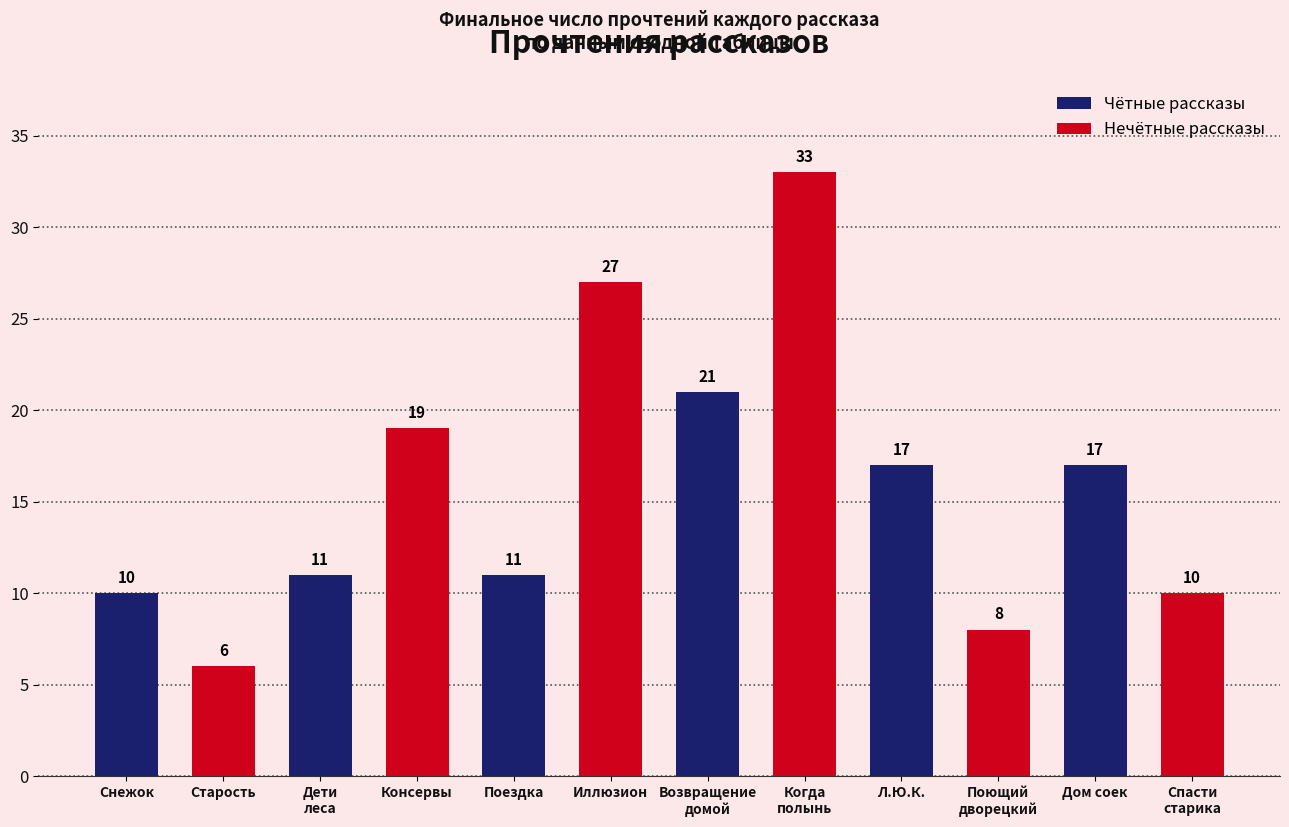

Is it true that Чётные рассказы equals 10 at Снежок?

True